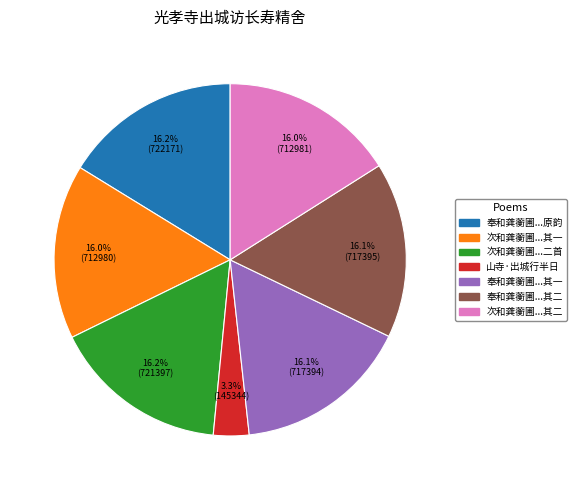

How many slices are in this pie chart?

7